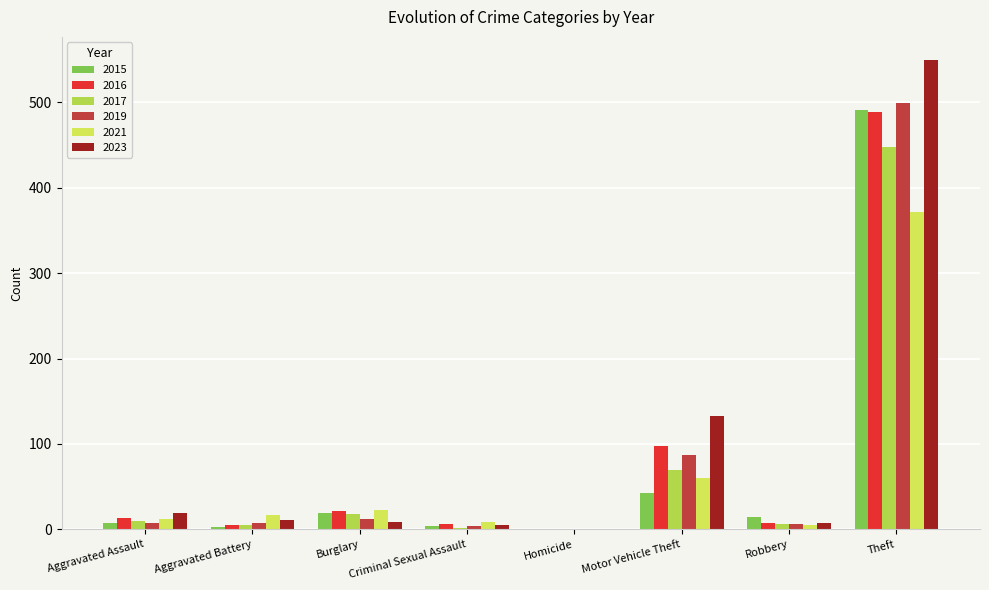

What is the sum of all 2021 values?

497